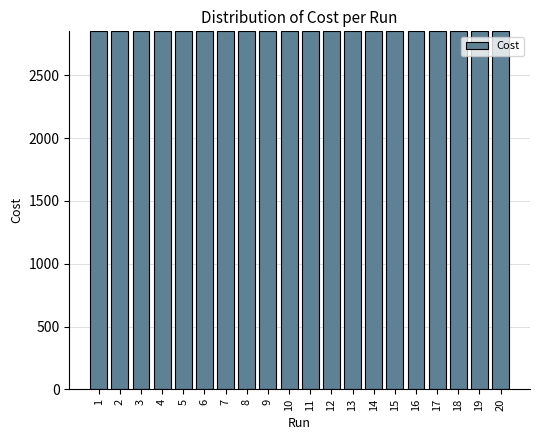

Approximately how many times larger is the value at 13 compared to 1?

1.0